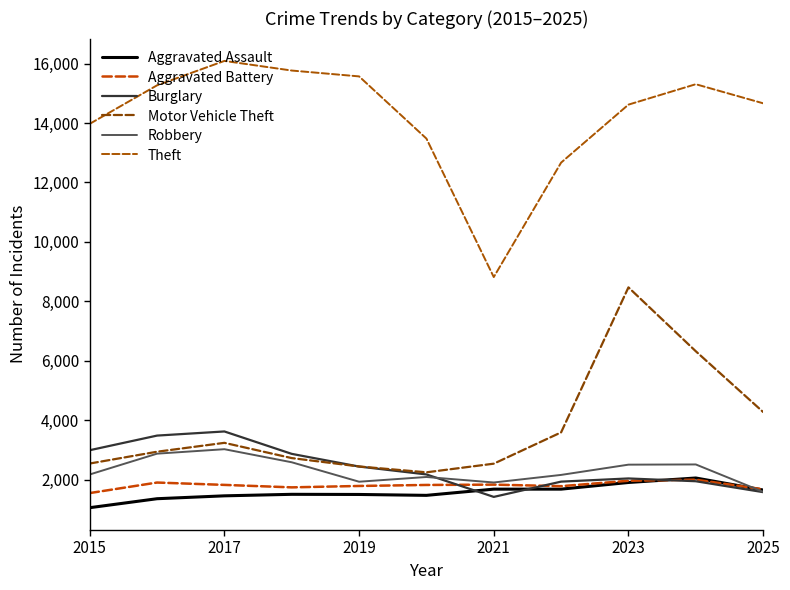

What is the average value of the Aggravated Battery series?

1807